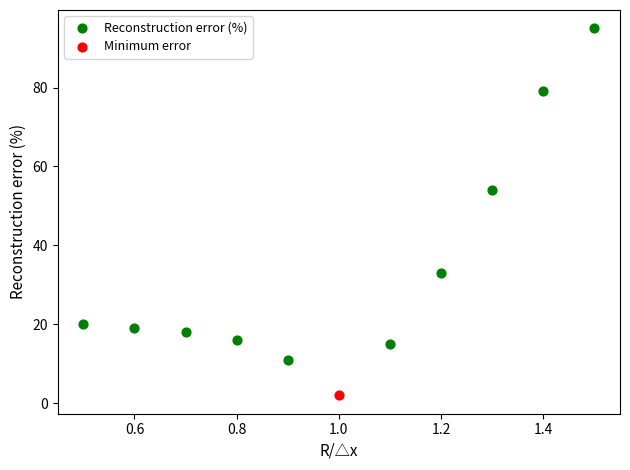

What are all the series names shown in the legend?

Reconstruction error (%), Minimum error